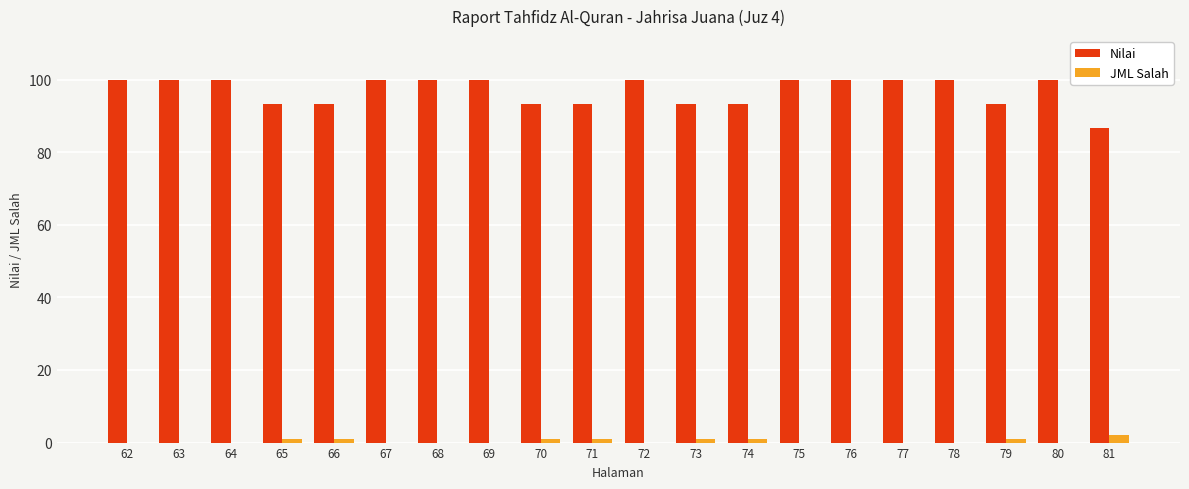

What is the average value of the JML Salah series?

0.5